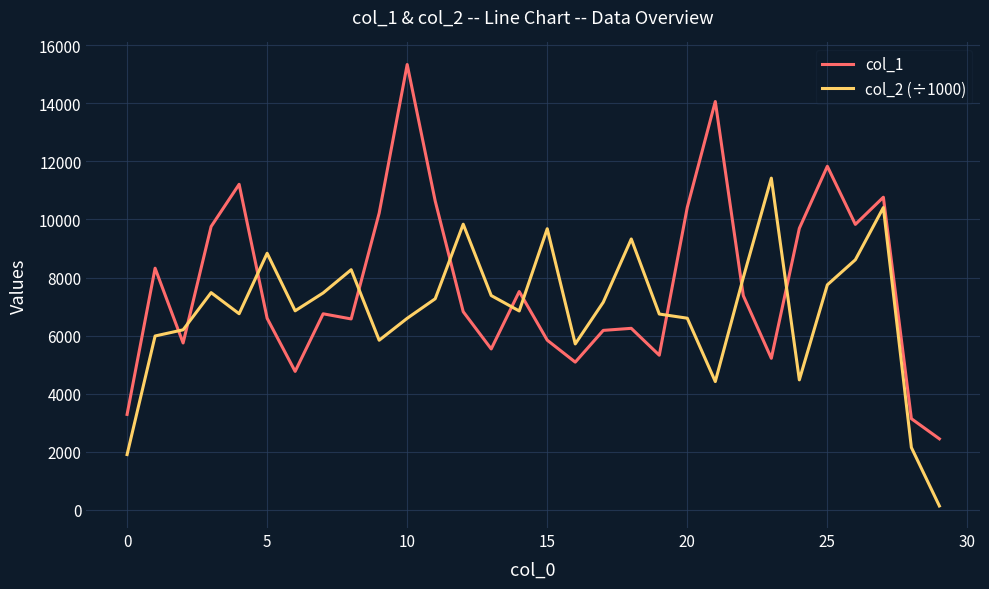

Which series has the largest total across all categories?

col_1